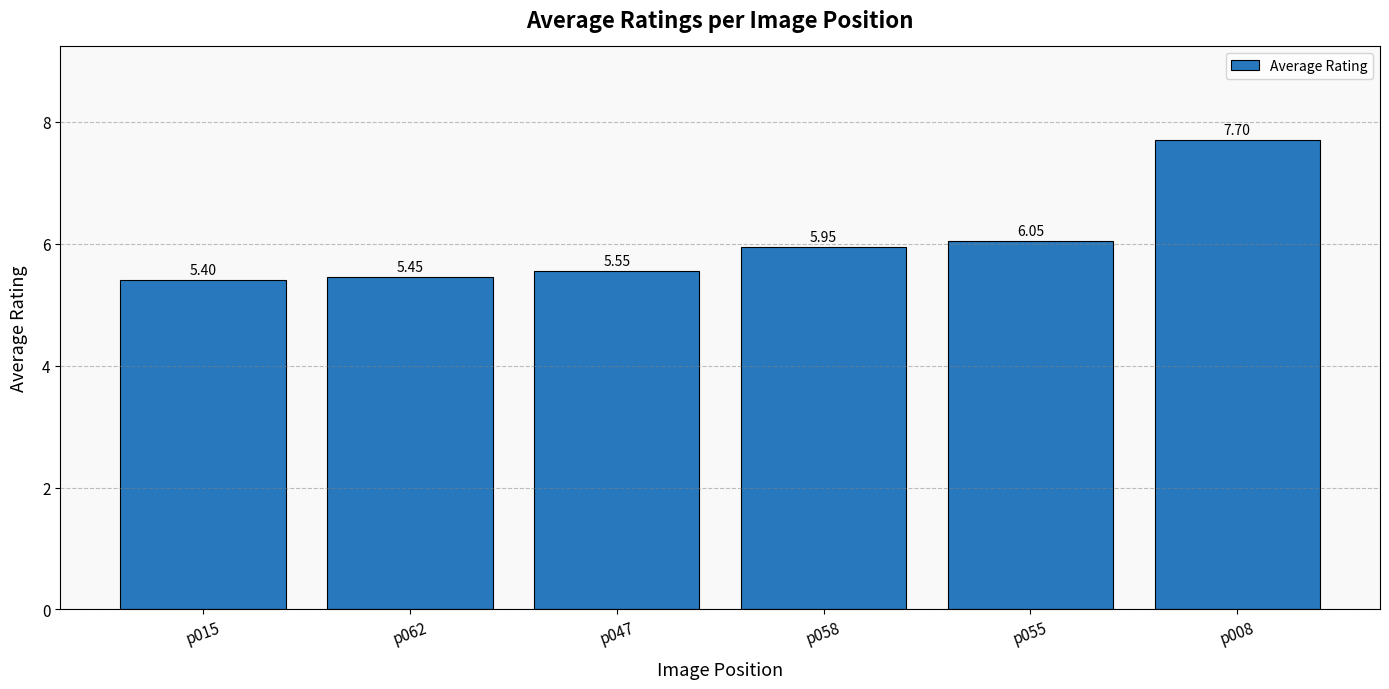

What is the sum of all values?

36.1